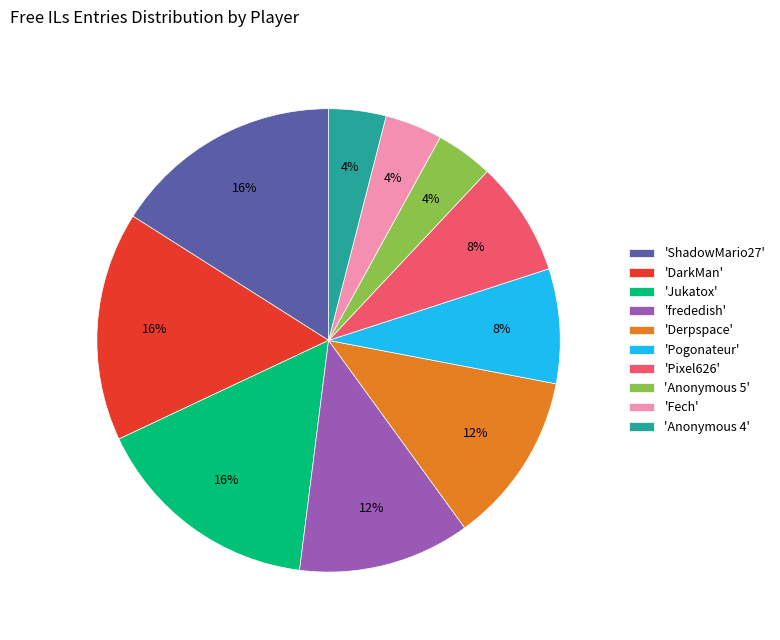

To the nearest percent, what is the difference between the largest and smallest slice percentages?

12%